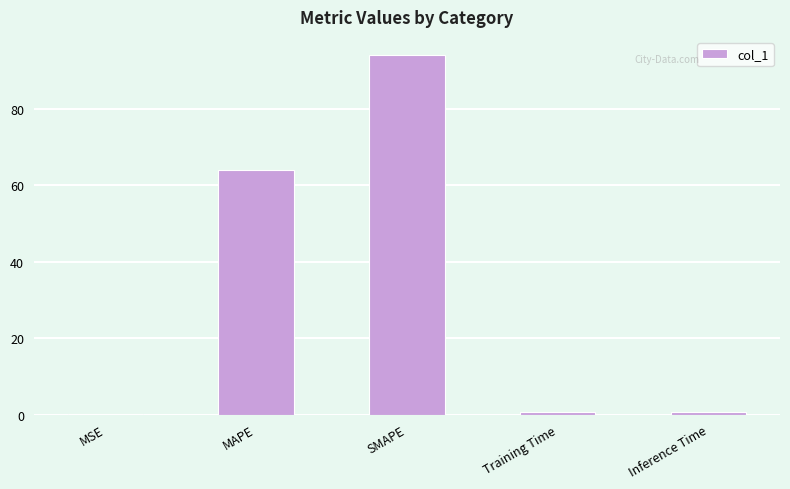

What is the sum of all values?

159.8